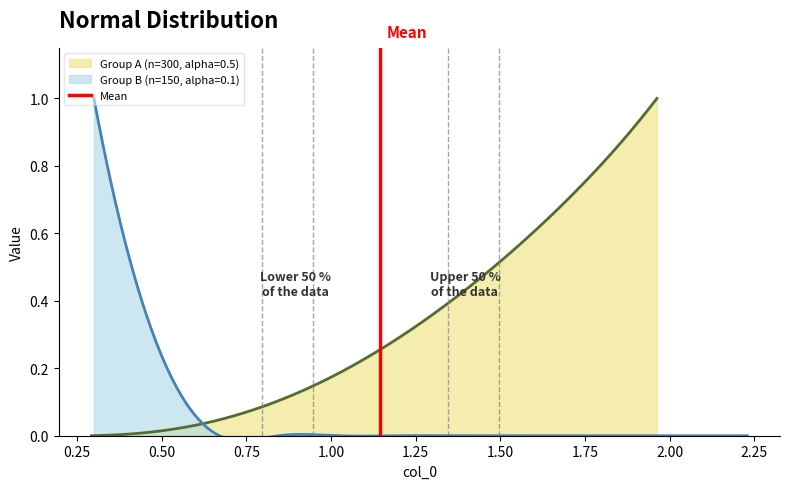

Does the chart have visible grid lines?

No